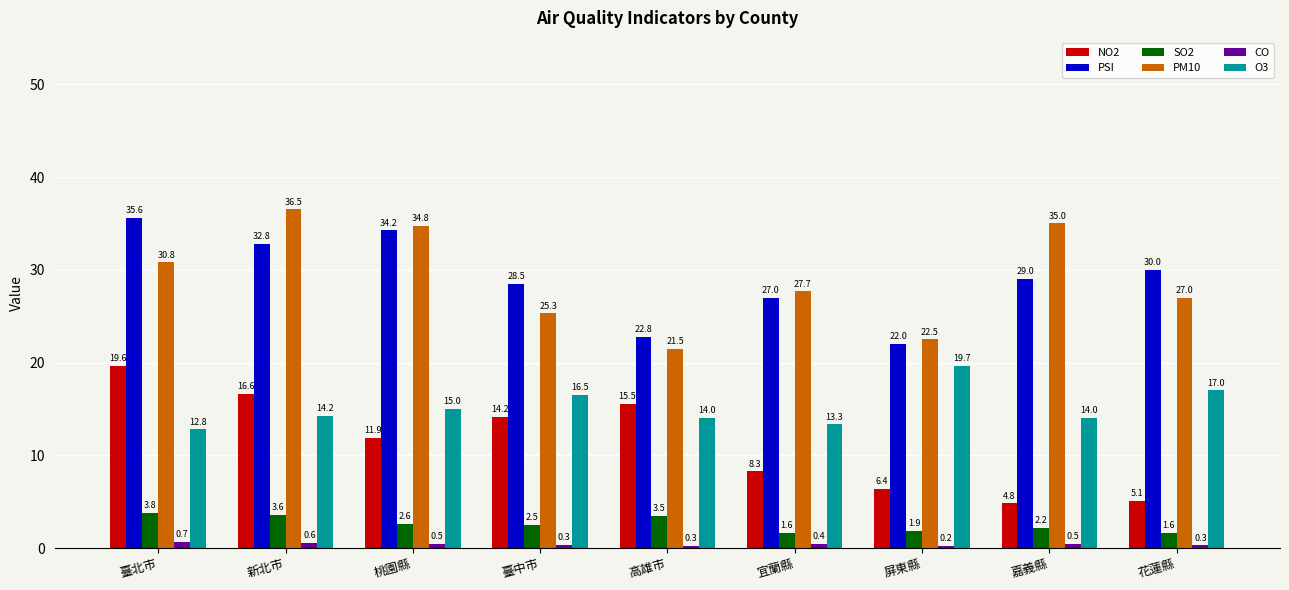

What is the minimum value for PM10?

21.5